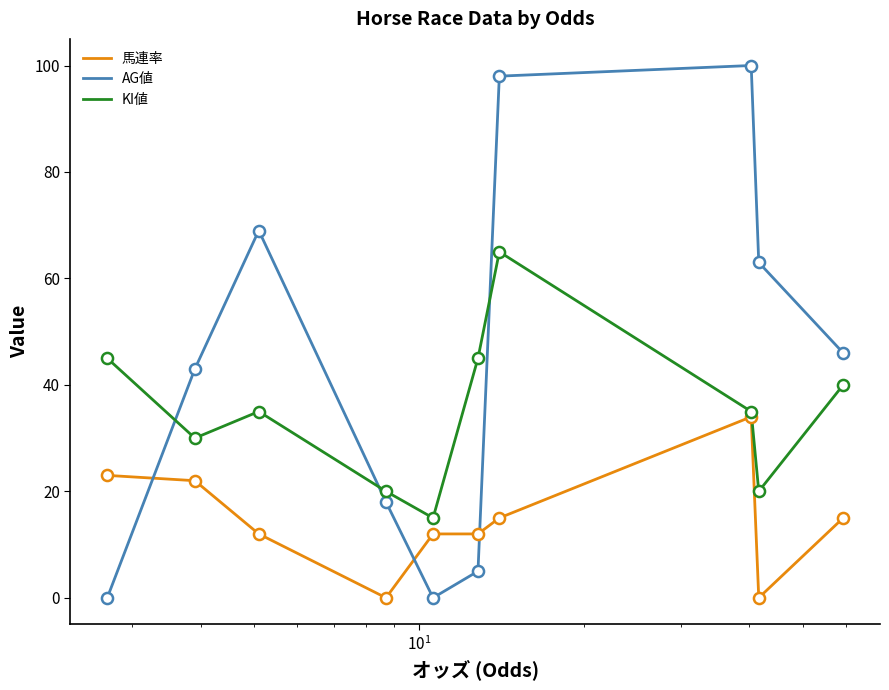

How many times do AG値 and 馬連率 cross each other?

3